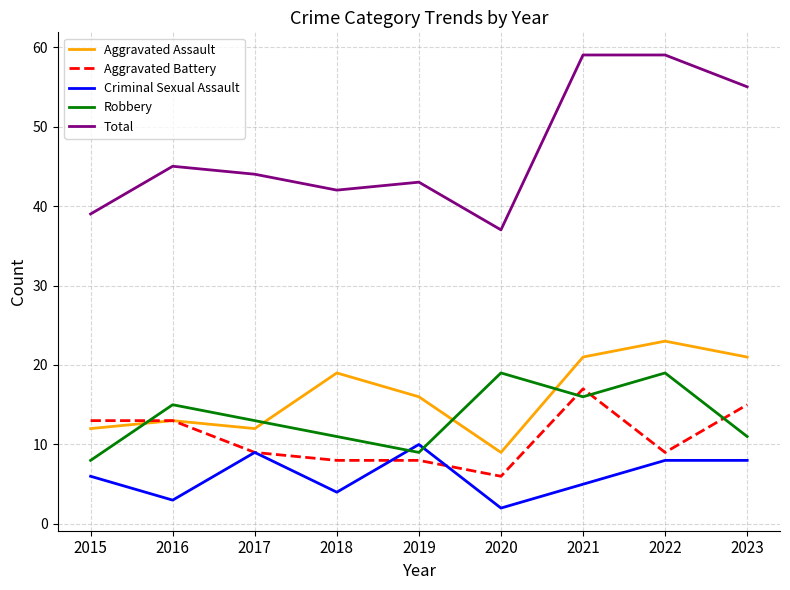

At which category does Total reach its first local peak?

2016